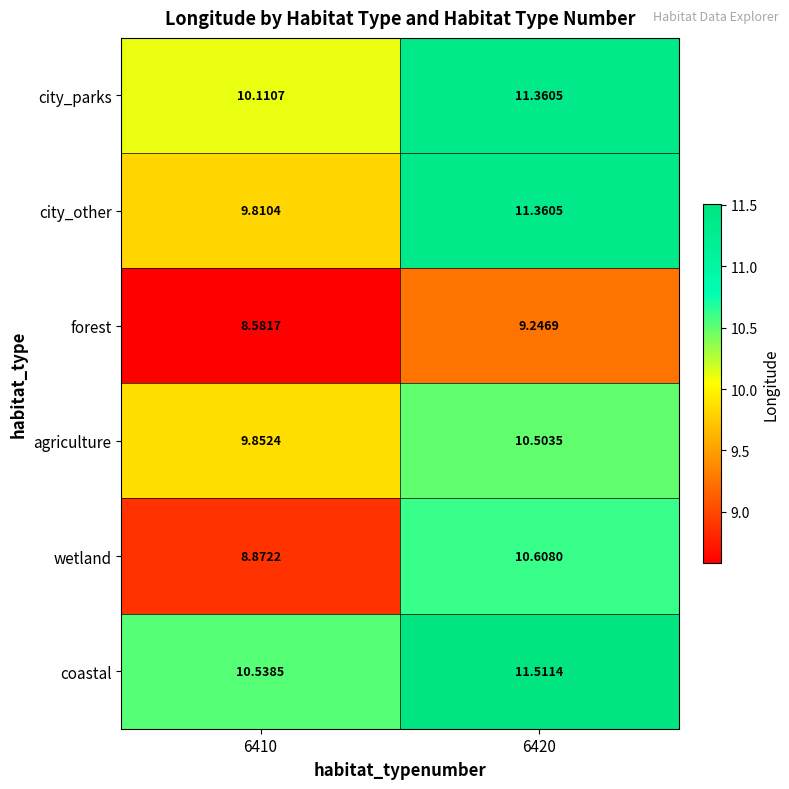

Is the value of wetland at 6420 greater than the value of city_parks at 6410?

Yes